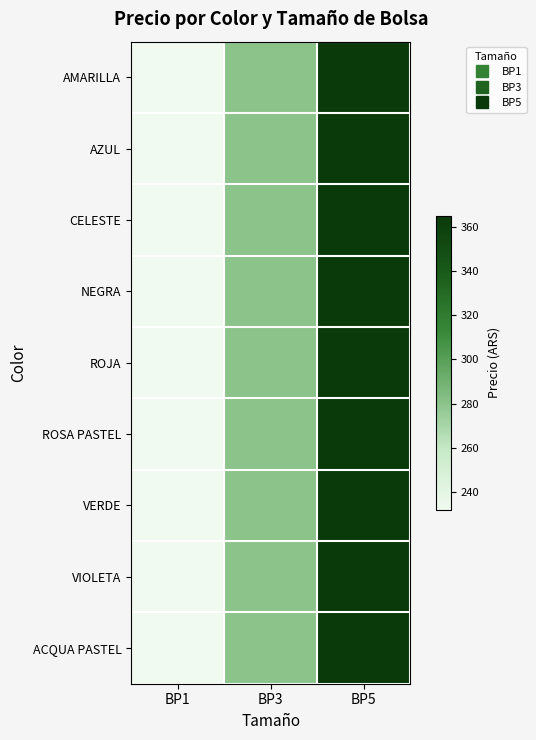

Reading left to right, transcribe all the data shown in this chart.

AMARILLA: BP1=232.2	BP3=280.1	BP5=364.9
AZUL: BP1=232.2	BP3=280.1	BP5=364.9
CELESTE: BP1=232.2	BP3=280.1	BP5=364.9
NEGRA: BP1=232.2	BP3=280.1	BP5=364.9
ROJA: BP1=232.2	BP3=280.1	BP5=364.9
ROSA PASTEL: BP1=232.2	BP3=280.1	BP5=364.9
VERDE: BP1=232.2	BP3=280.1	BP5=364.9
VIOLETA: BP1=232.2	BP3=280.1	BP5=364.9
ACQUA PASTEL: BP1=232.2	BP3=280.1	BP5=364.9